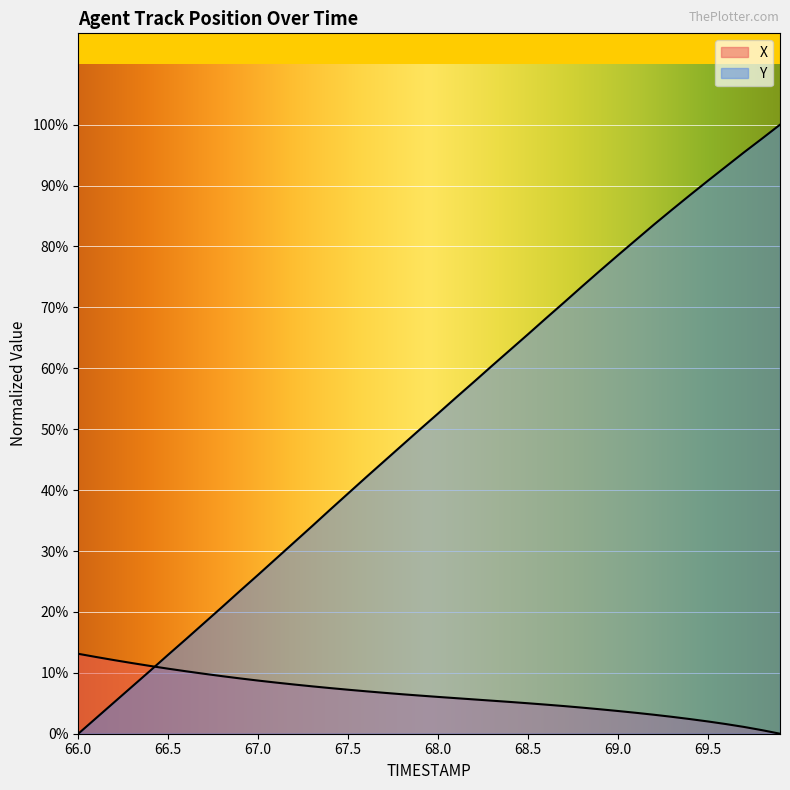

What is the approximate value of Y at 66.4?

2.8